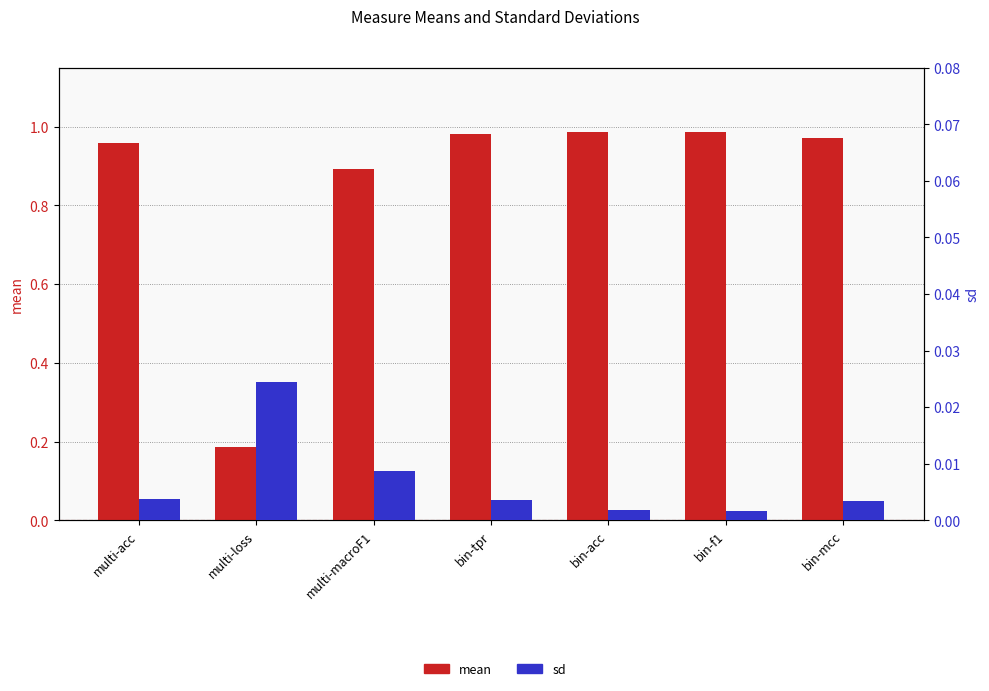

At bin-tpr, list the series in order from largest to smallest.

mean, sd